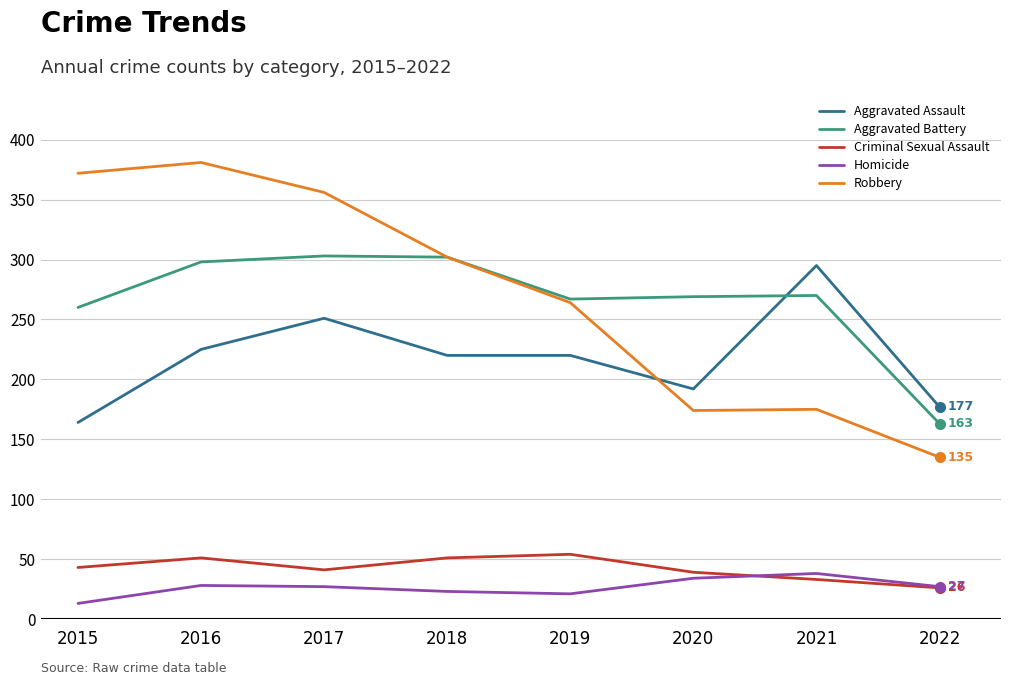

At which category does the chart reach its peak across all series?

2016